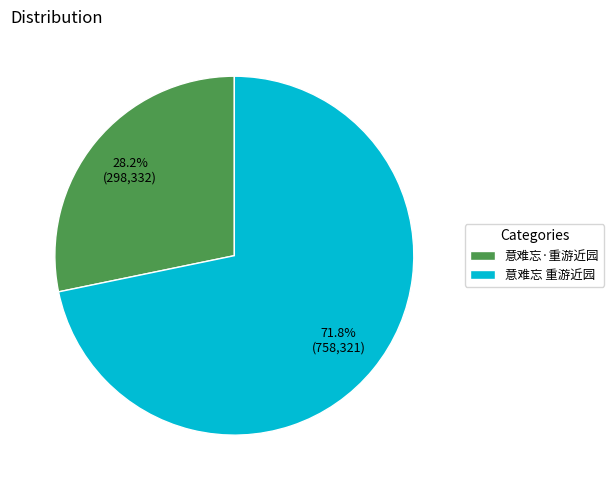

The 意难忘 重游近园 slice represents 58% of the pie. True or false?

False